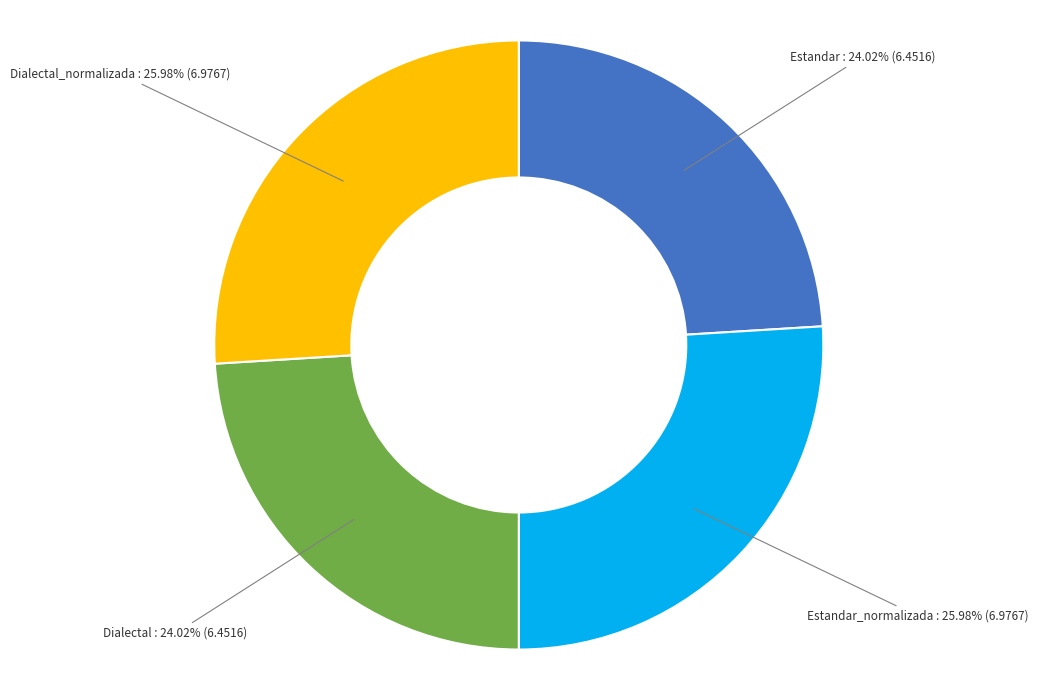

What is the ratio of the value at Dialectal_normalizada to the value at Dialectal?

1.1